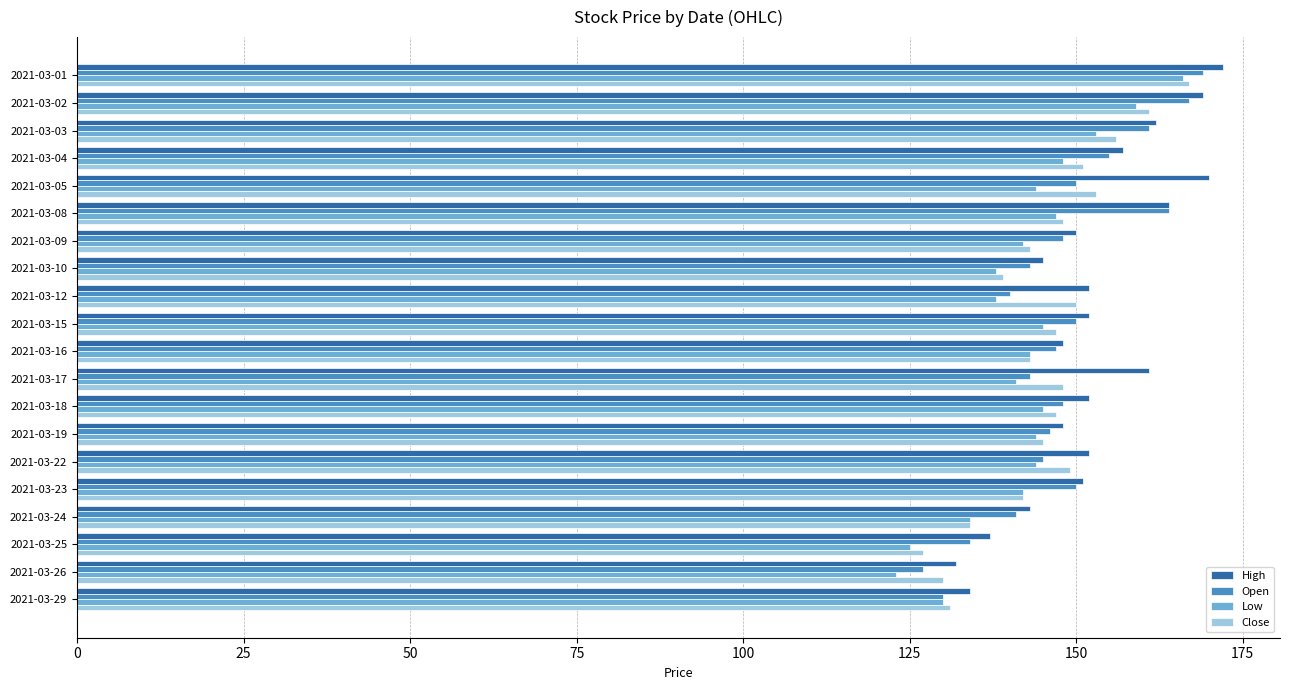

What is the difference between the second highest and minimum values in the Open series?

40